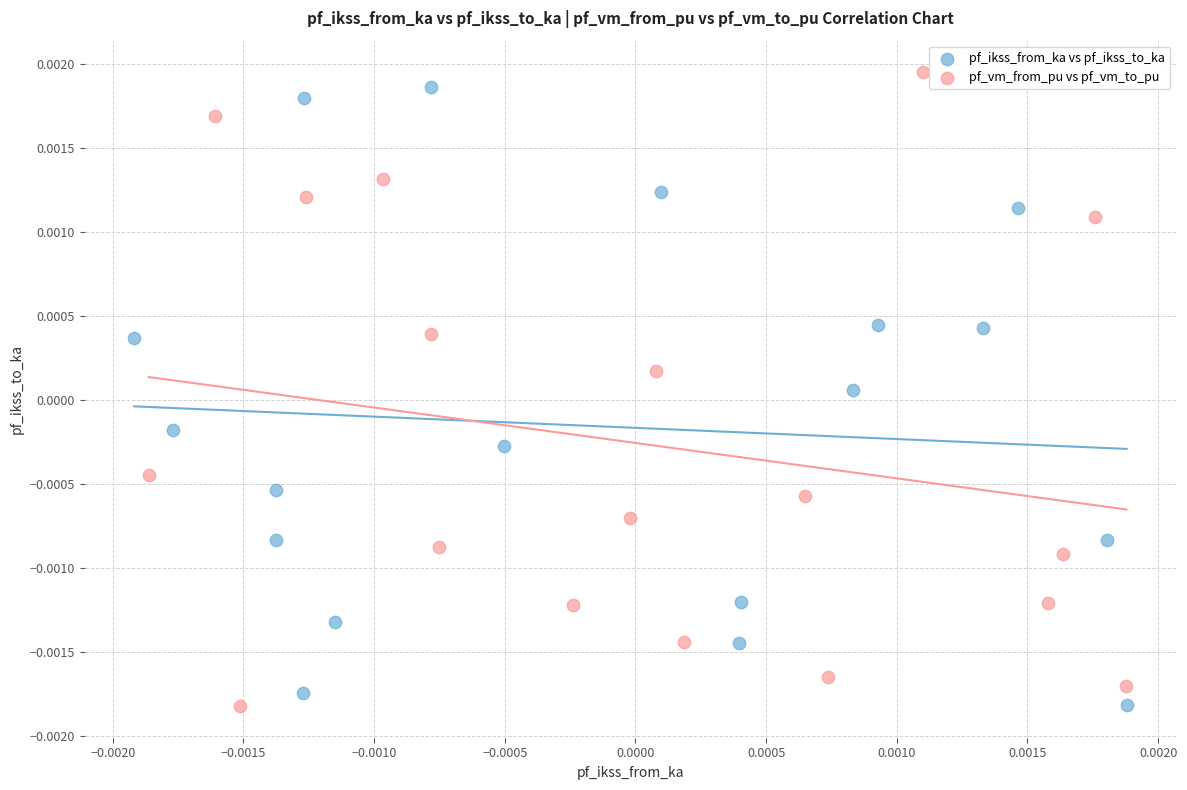

Which series reaches the maximum Y coordinate?

pf_vm_from_pu vs pf_vm_to_pu